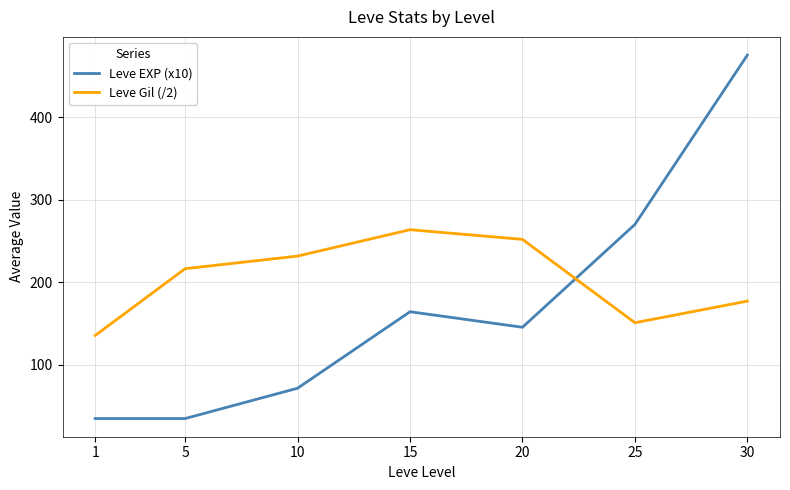

Rank the series by their average value, from highest to lowest.

Leve Gil (/2), Leve EXP (x10)